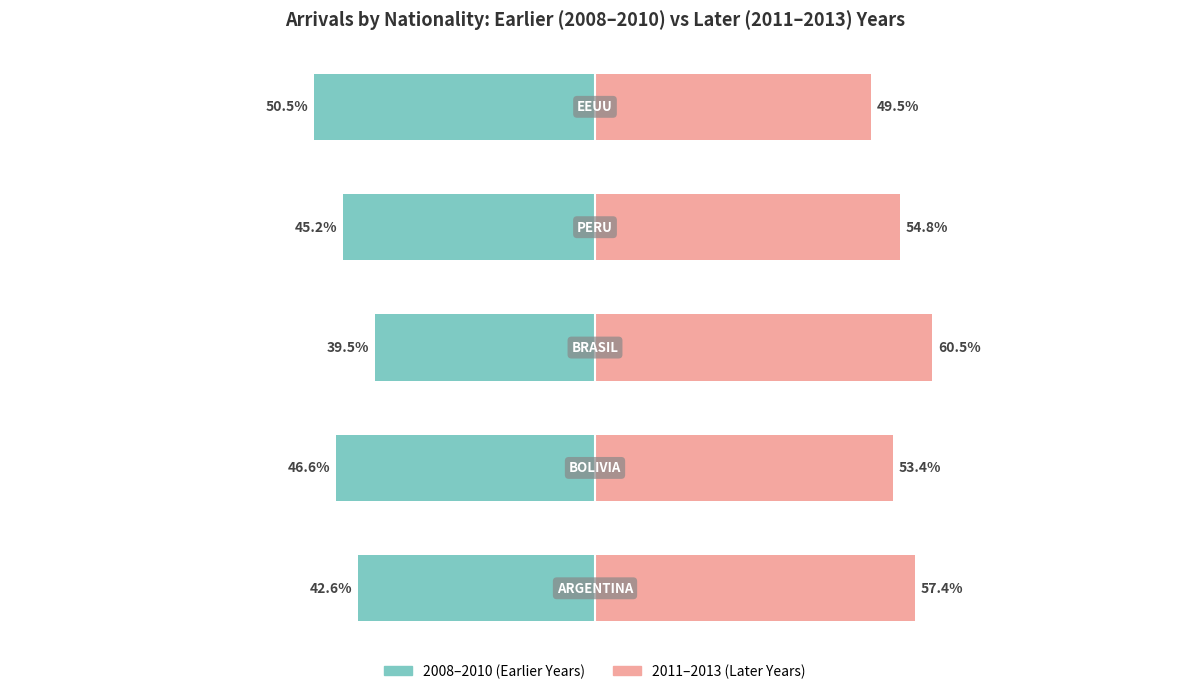

What is the sum of all 2011-2013 (Later Years) values?

275.7